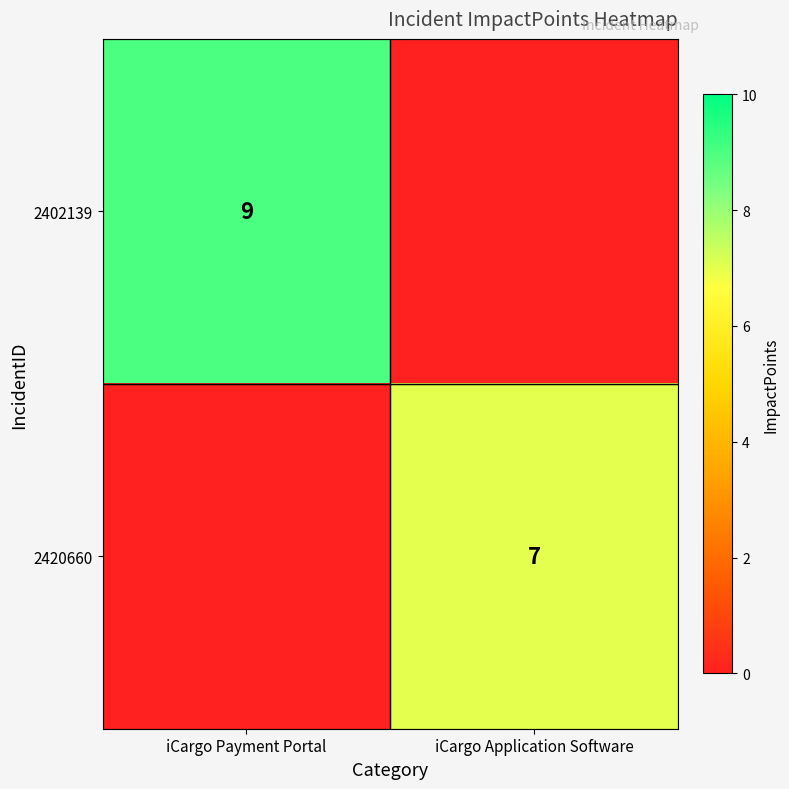

The value of 2402139 at iCargo Payment Portal is 16. True or false?

False